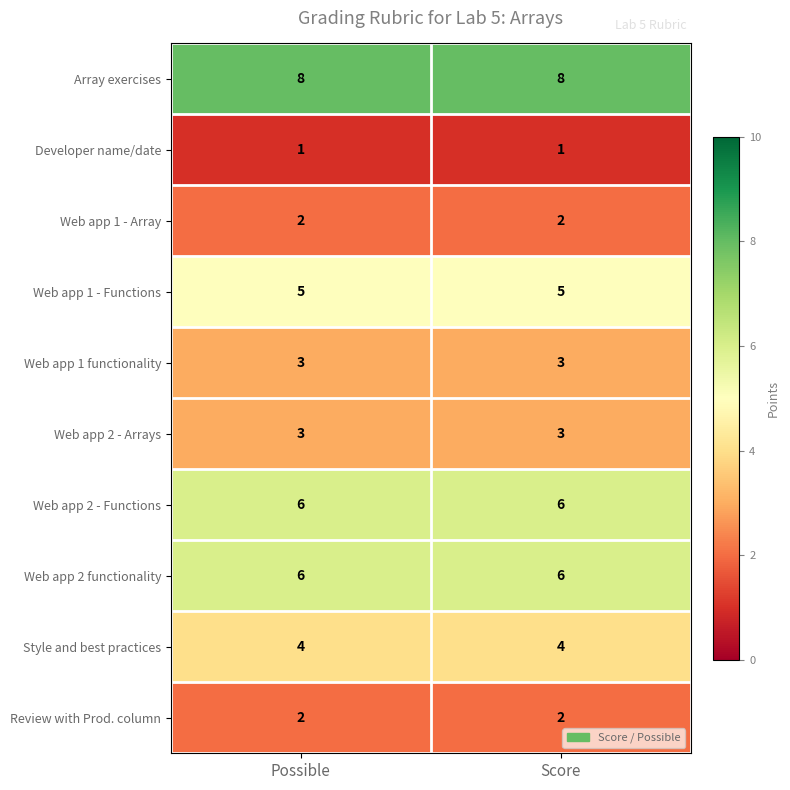

Reading left to right, list all the values displayed in this chart.

Array exercises: Possible=8	Score=8
Developer name/date: Possible=1	Score=1
Web app 1 - Array: Possible=2	Score=2
Web app 1 - Functions: Possible=5	Score=5
Web app 1 functionality: Possible=3	Score=3
Web app 2 - Arrays: Possible=3	Score=3
Web app 2 - Functions: Possible=6	Score=6
Web app 2 functionality: Possible=6	Score=6
Style and best practices: Possible=4	Score=4
Review with Prod. column: Possible=2	Score=2